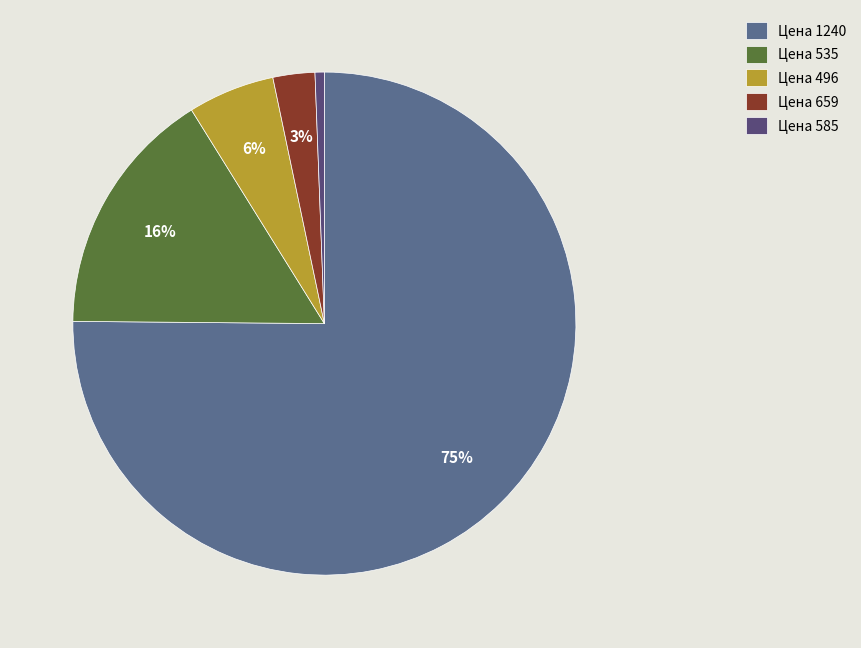

How many slices are in this pie chart?

5